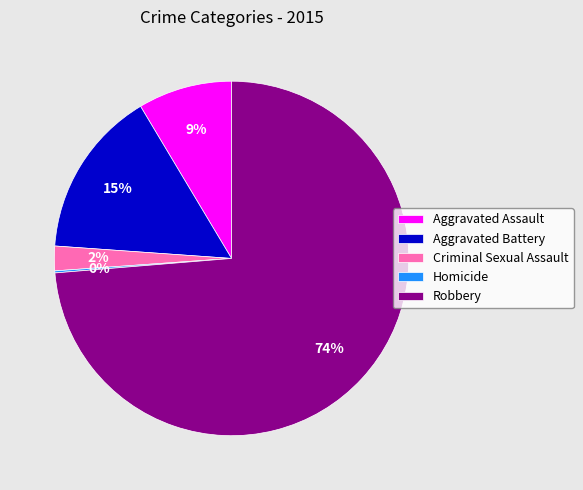

What percentage is the Robbery slice, to the nearest percent?

74%